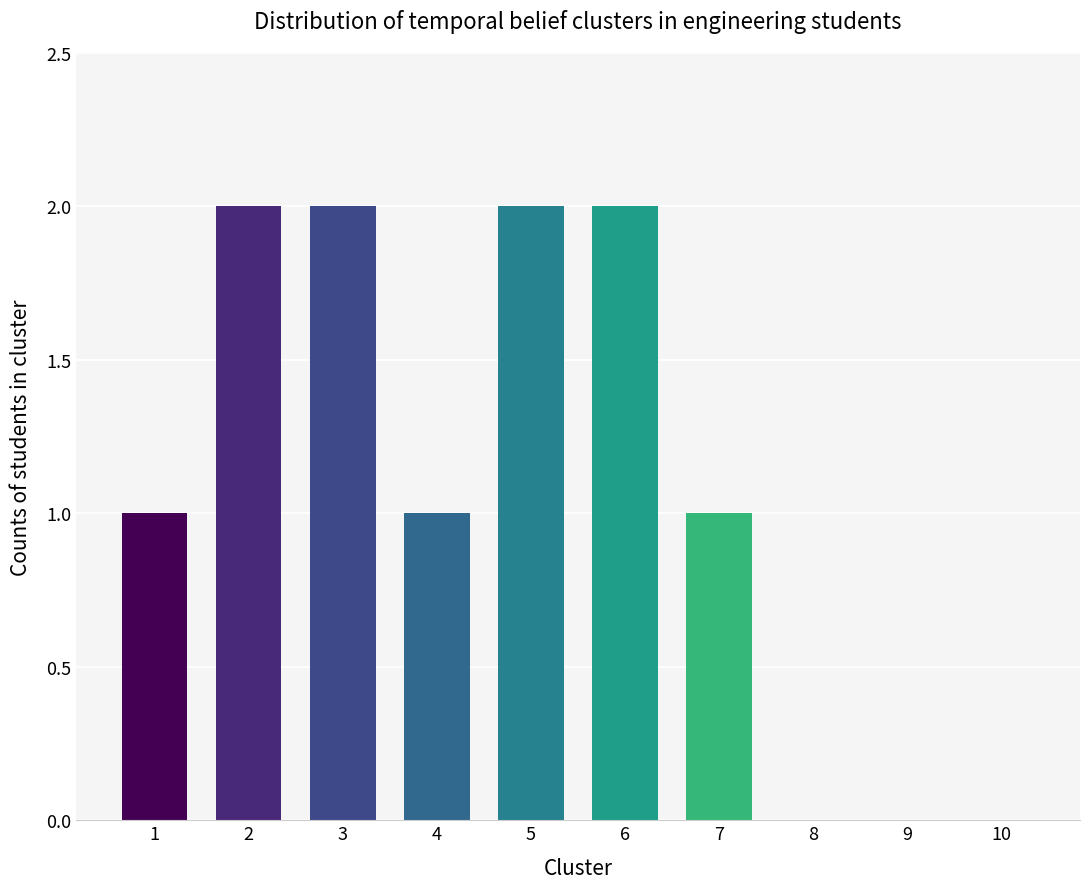

The value at 8 is -1. True or false?

False